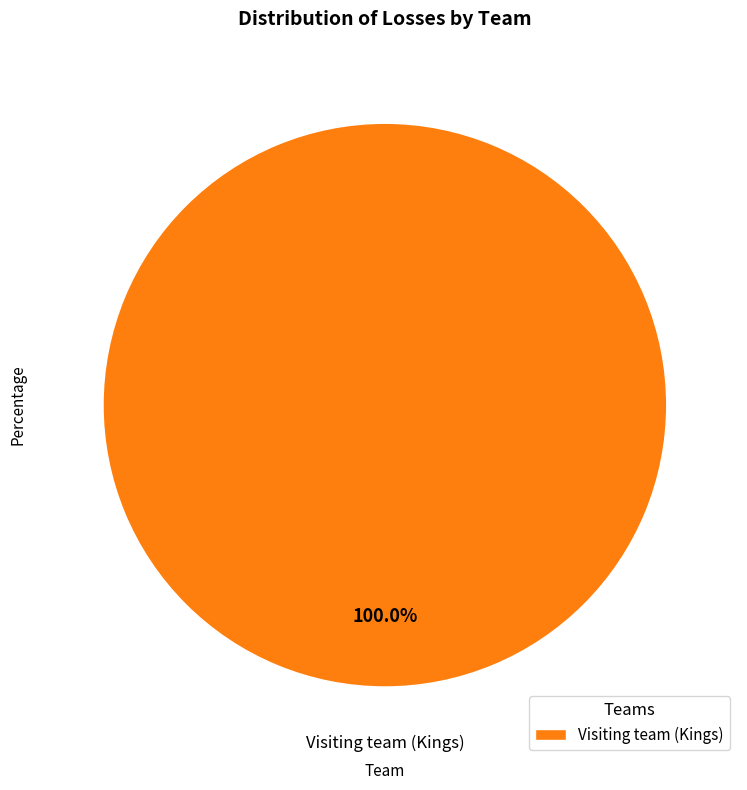

Rank the categories by value from highest to lowest.

Visiting team (Kings)